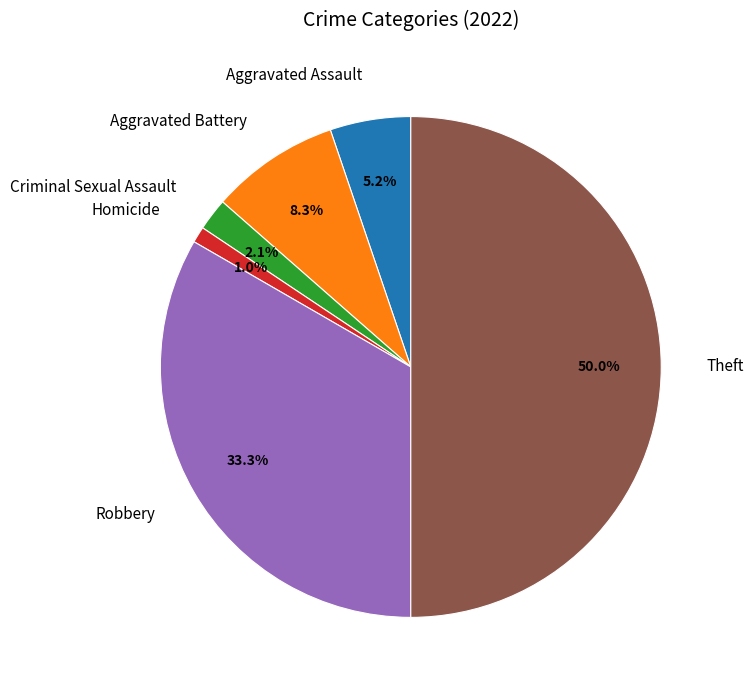

How many segments does this pie chart have?

6